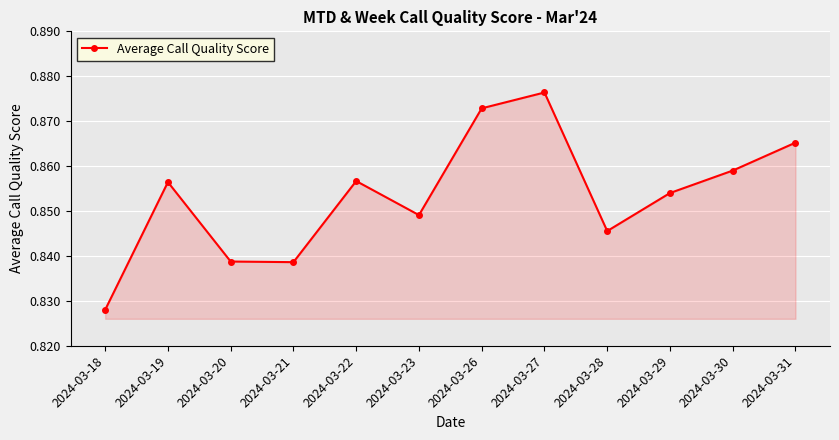

The value at 2024-03-27 is 1.4. True or false?

False